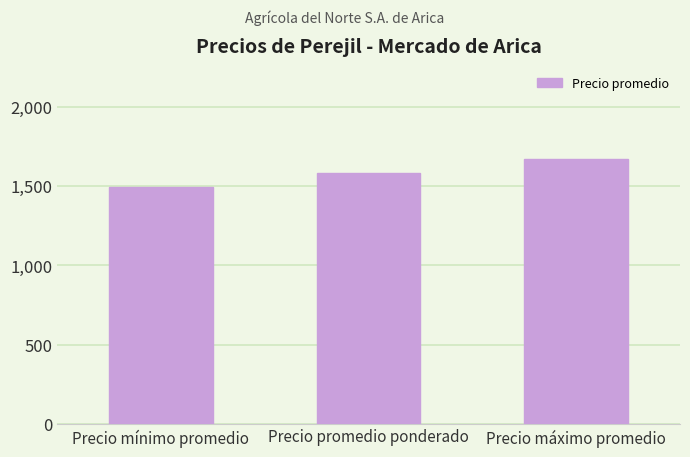

What is the label of the 3rd bar from the left?

Precio máximo promedio